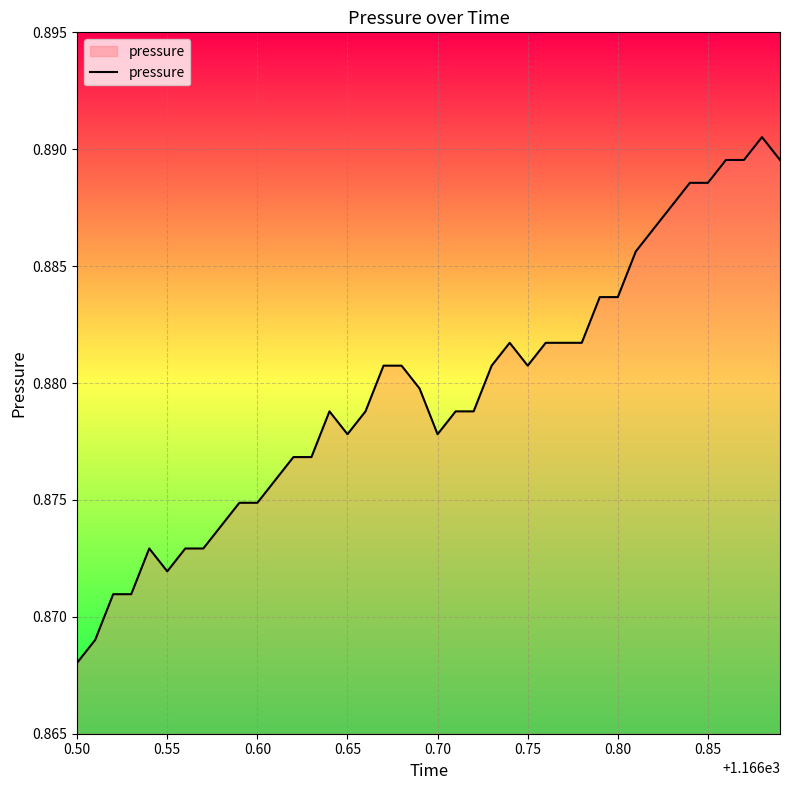

How many lines are shown in the chart?

1